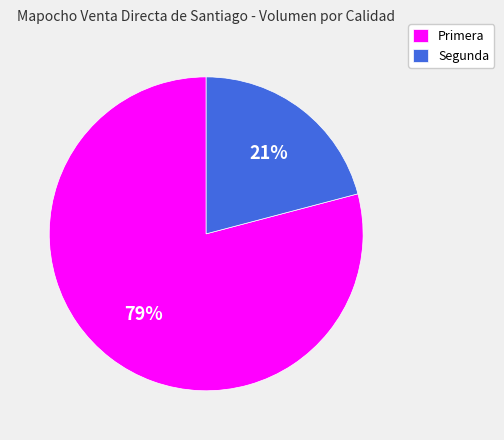

To the nearest percent, what portion does Segunda represent?

21%